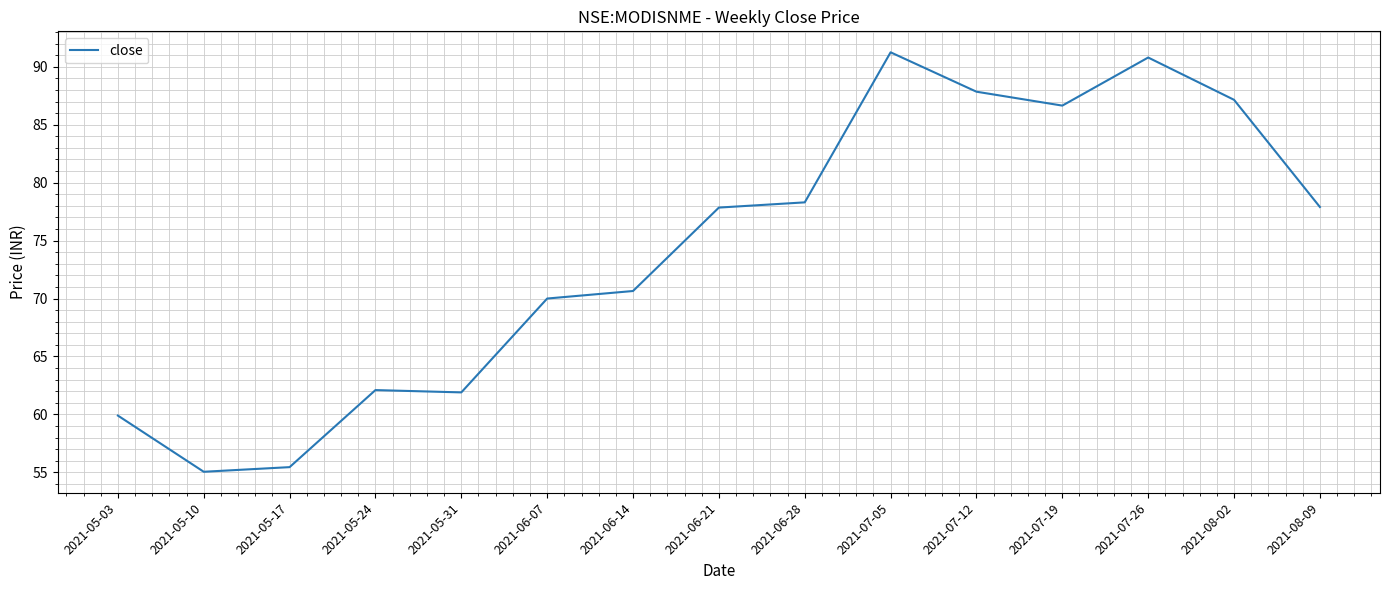

Approximately how many times larger is the value at 2021-08-09 compared to 2021-07-26?

0.9